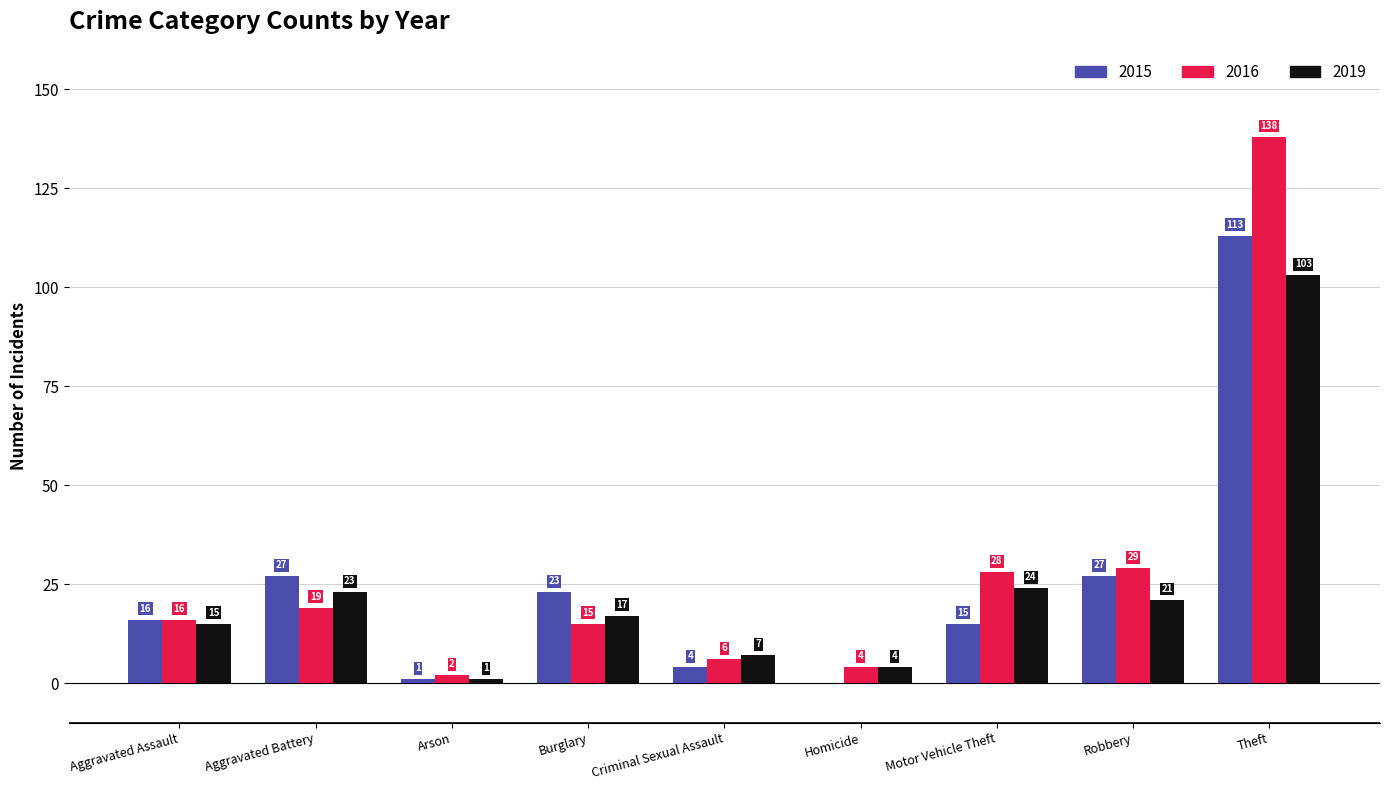

What are all the series names shown in the legend?

2015, 2016, 2019